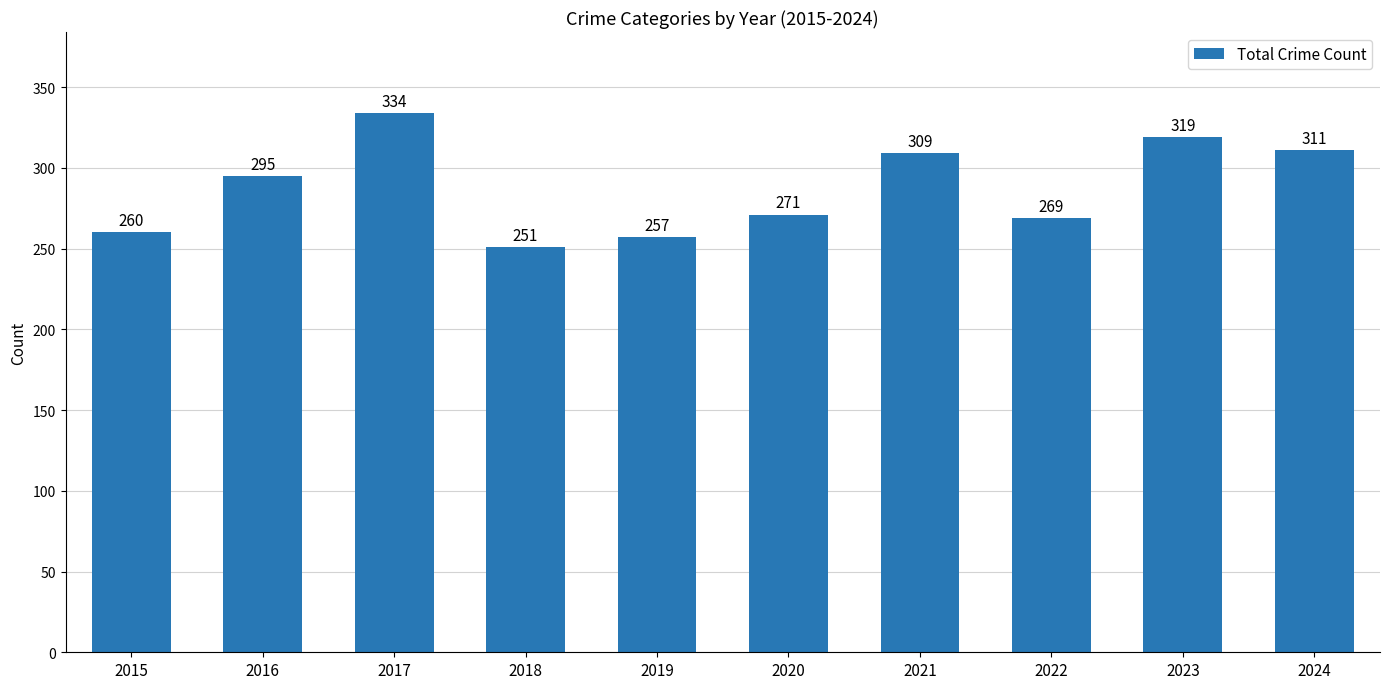

What is the difference between the values at 2024 and 2016?

16